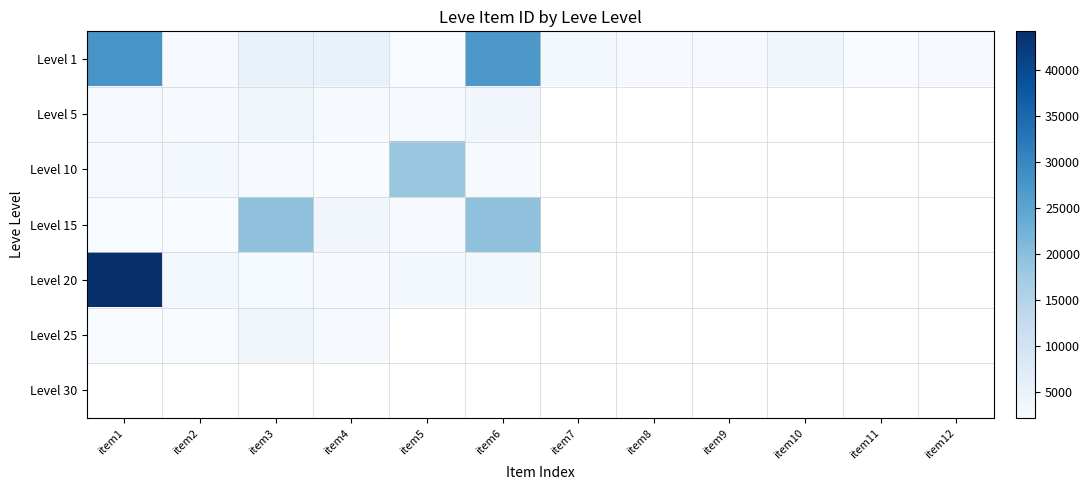

Is the value of Level 25 at item5 greater than the value of Level 1 at item11?

No